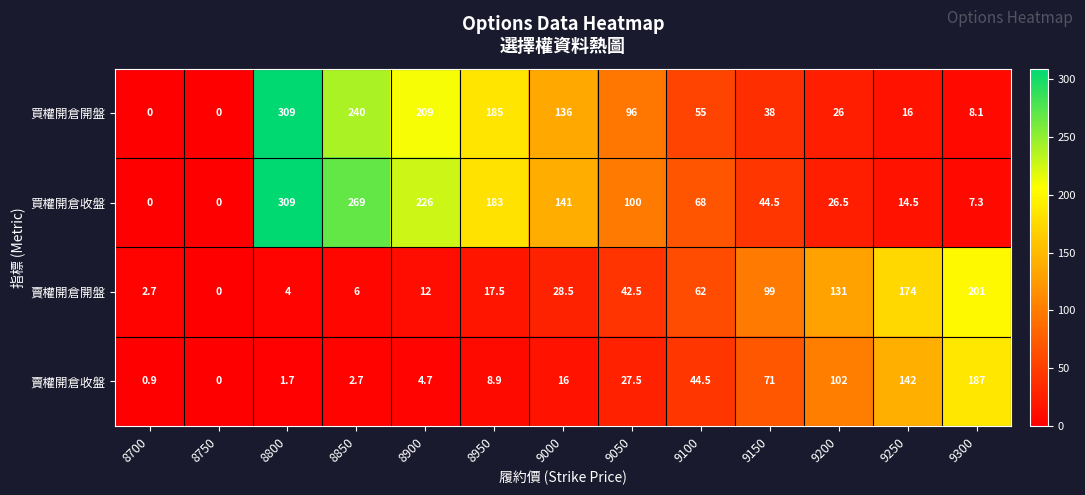

Rank the series at 9150 from lowest to highest value.

買權開倉開盤, 買權開倉收盤, 賣權開倉收盤, 賣權開倉開盤